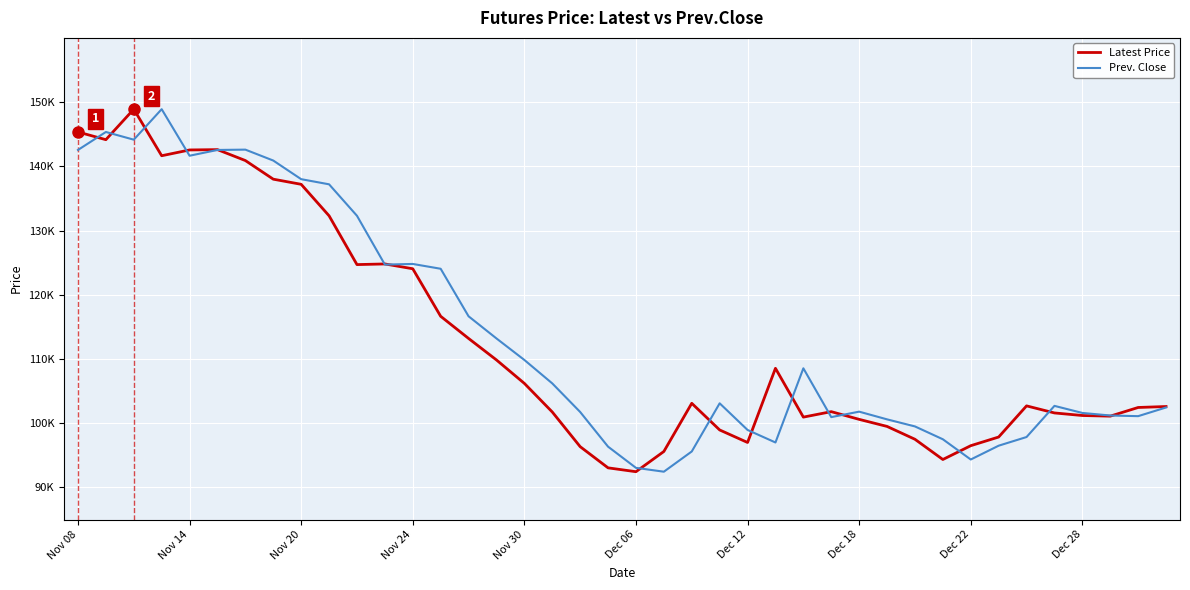

Where is Prev. Close nearest to the value 120675?

13